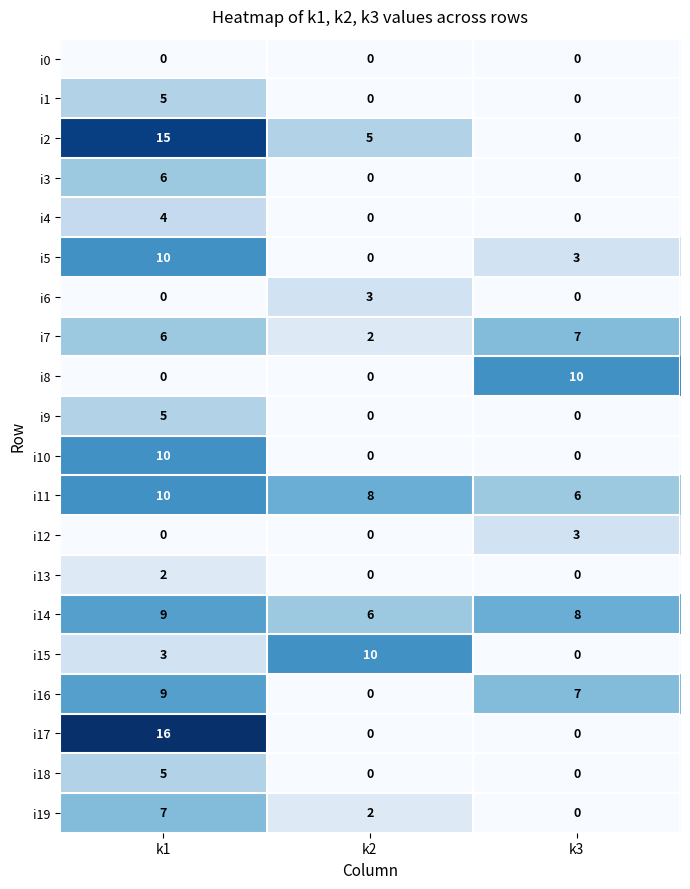

Which series has the widest spread of values?

i17